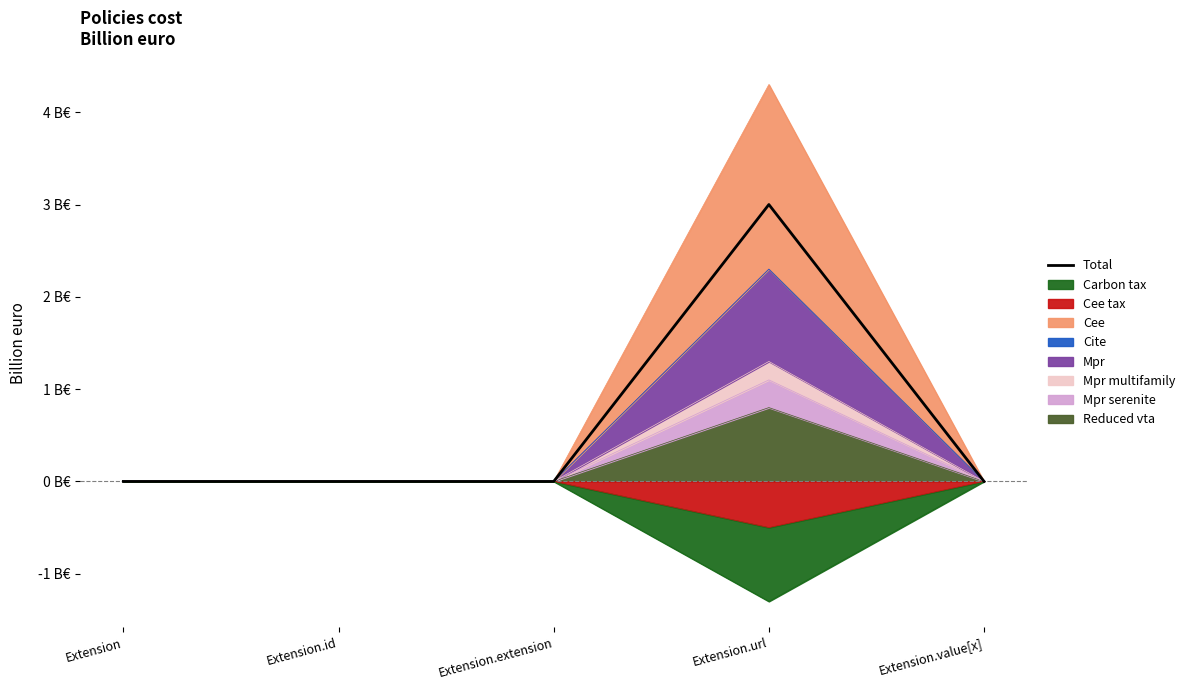

What is the greatest value displayed?

3